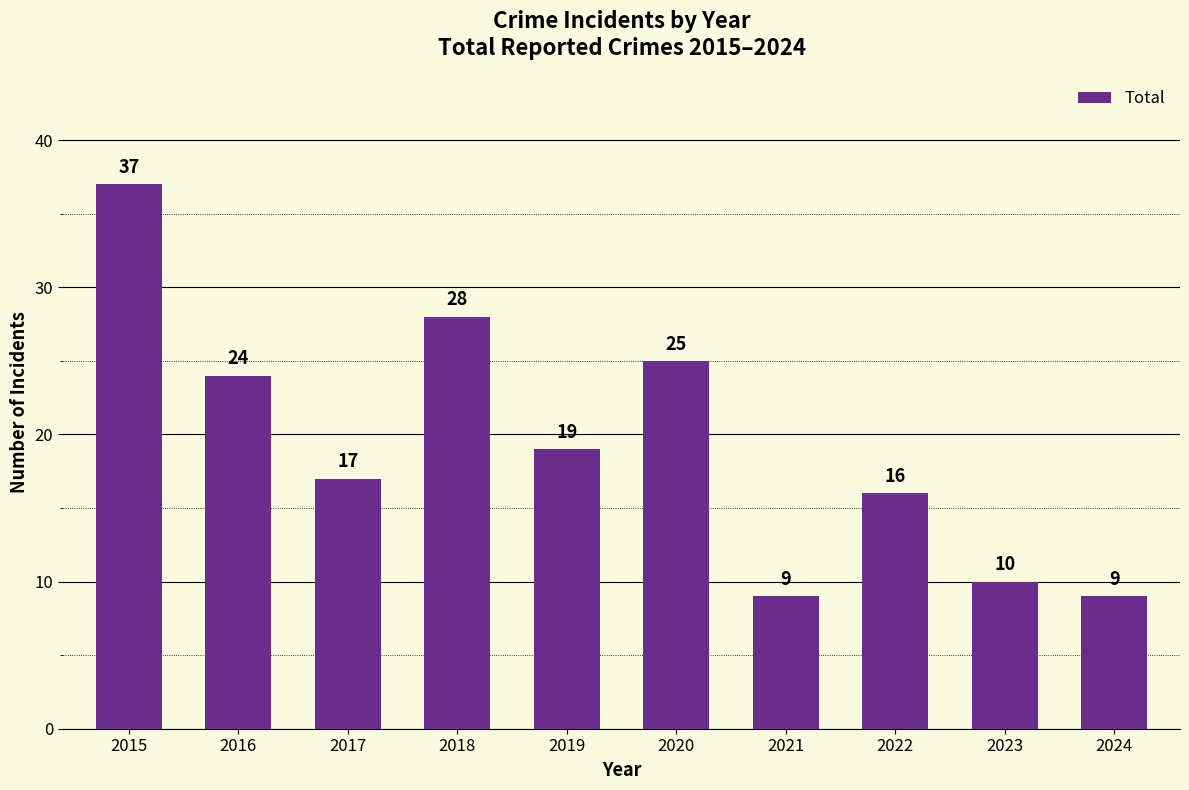

How many values are below 19?

5